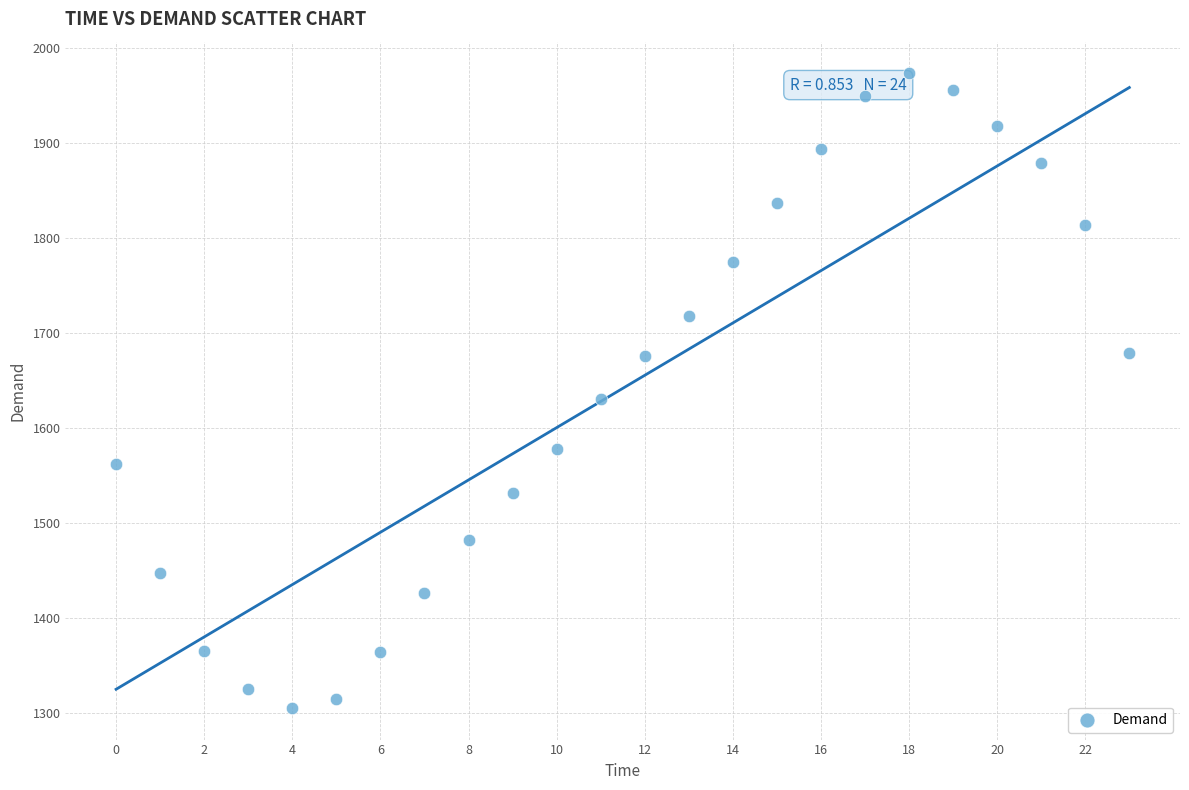

What is the range of Y values (max minus min)?

667.8